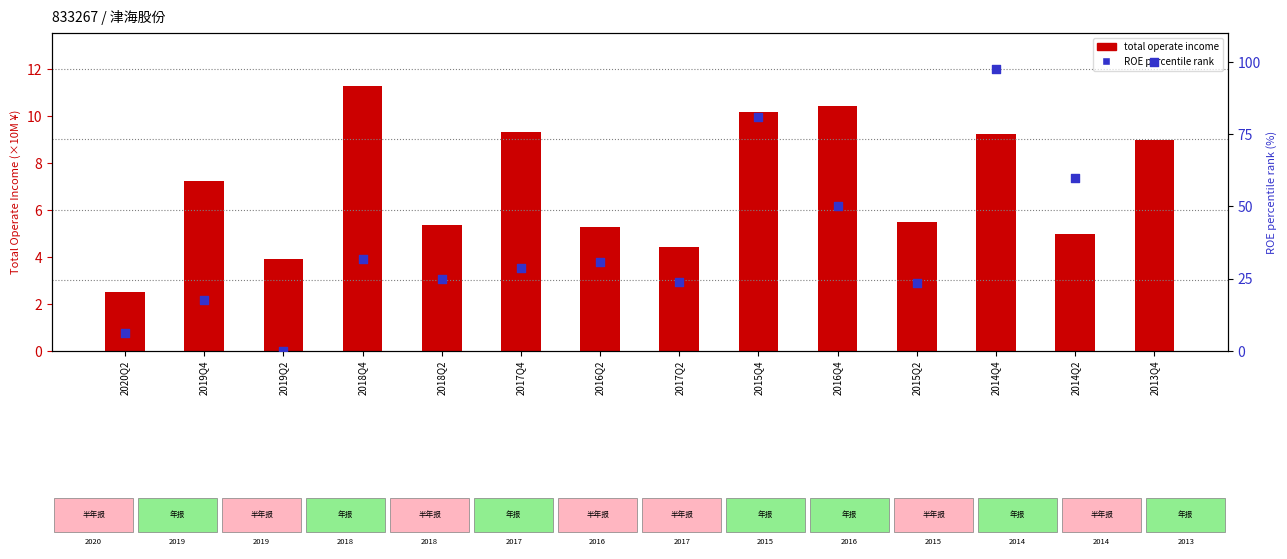

Which series has the widest spread of Y values?

ROE percentile rank